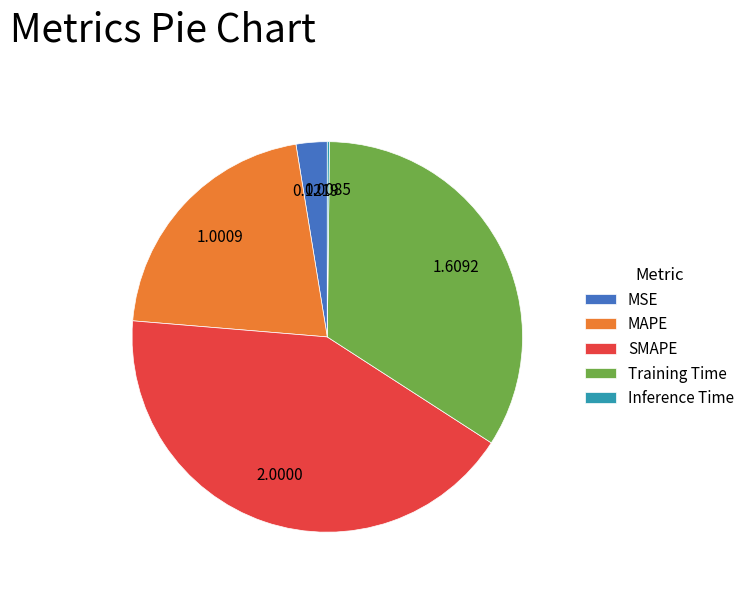

Is SMAPE the majority of the pie?

No